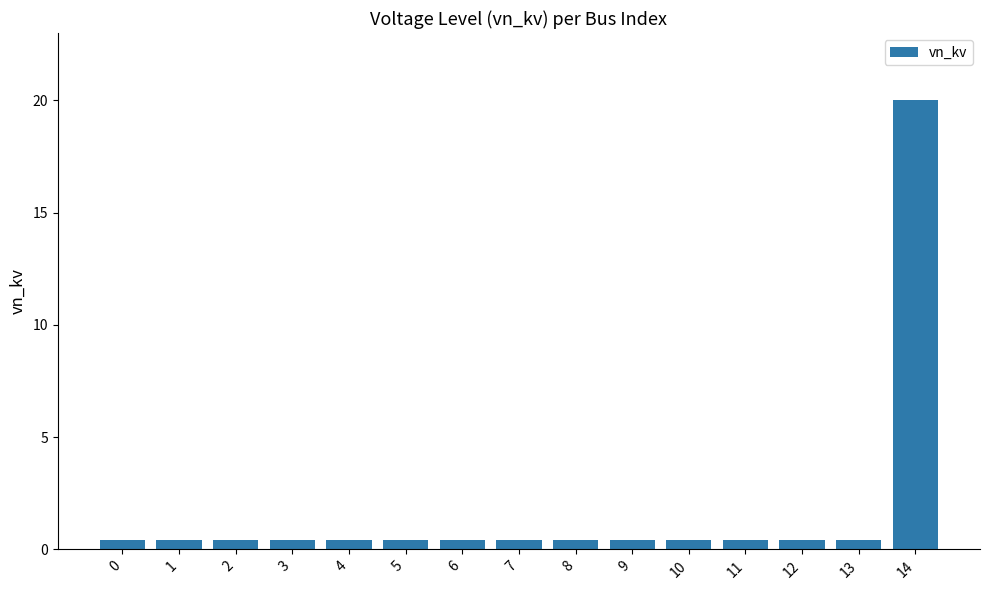

Read the value at 1.

0.4